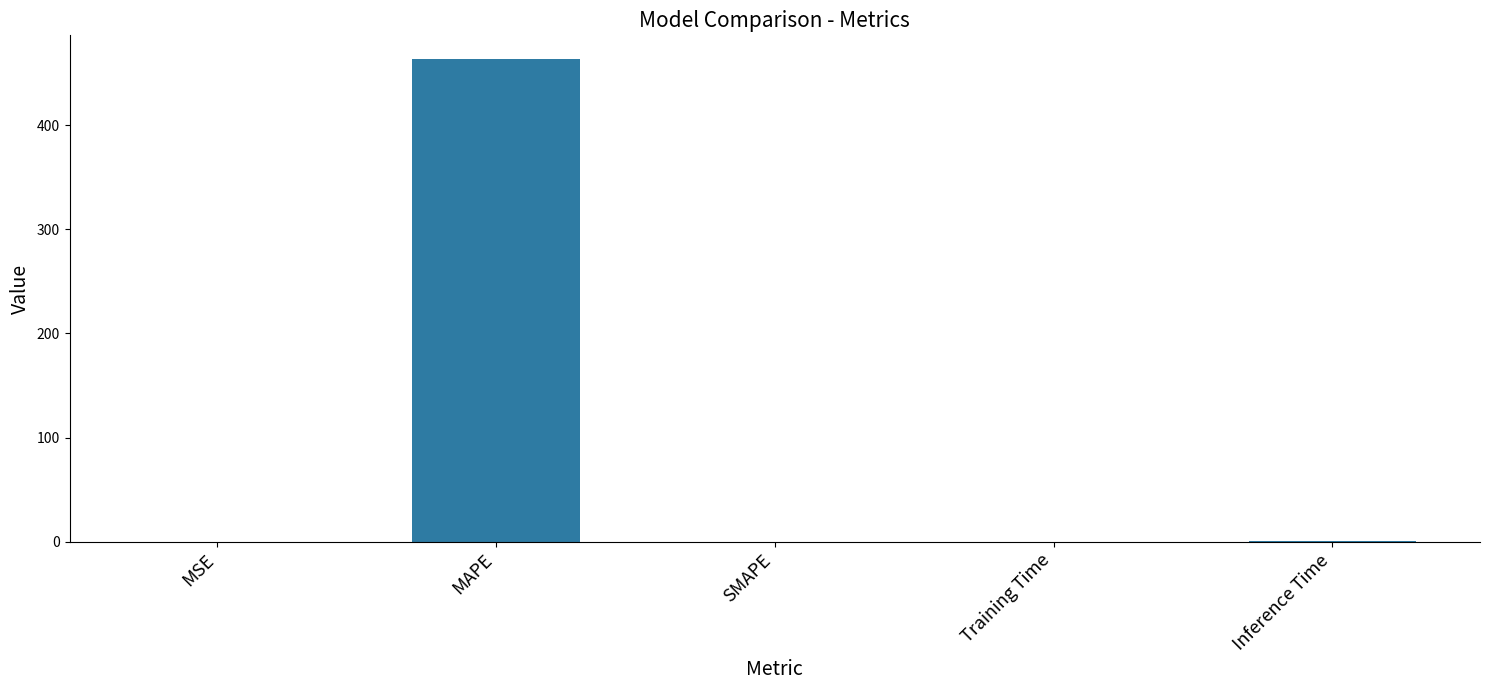

The chart shows a value of 273.1 at SMAPE. True or false?

False